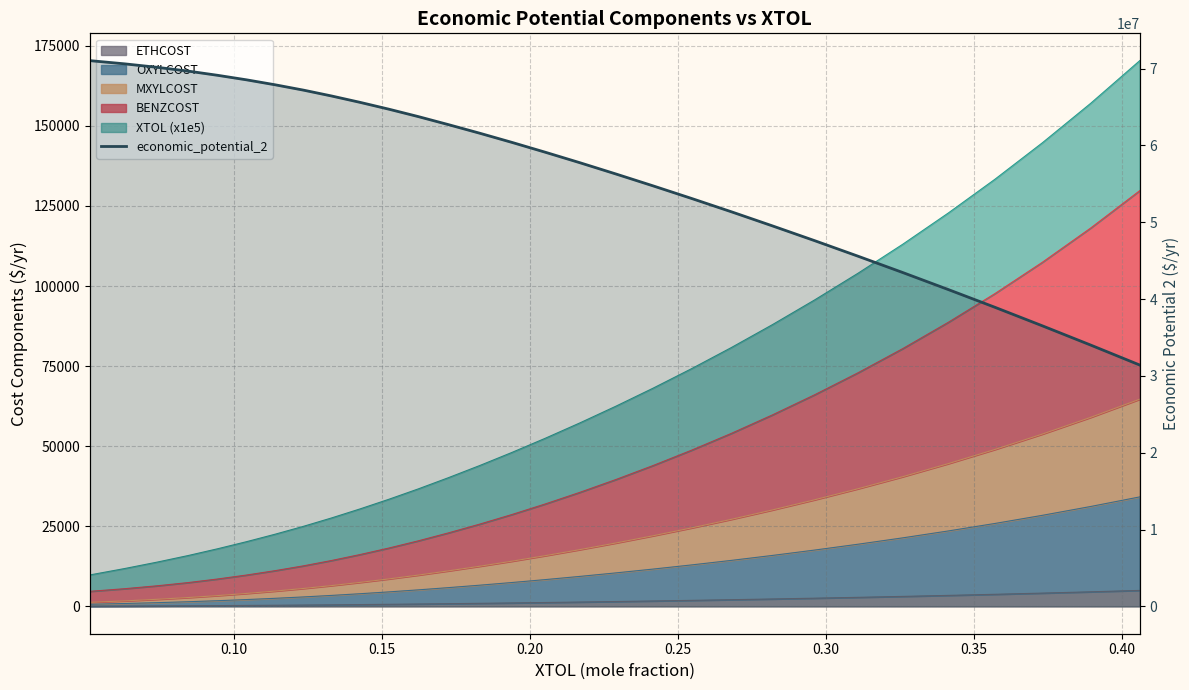

What is the value of the 20th point from the left?

53103366.2